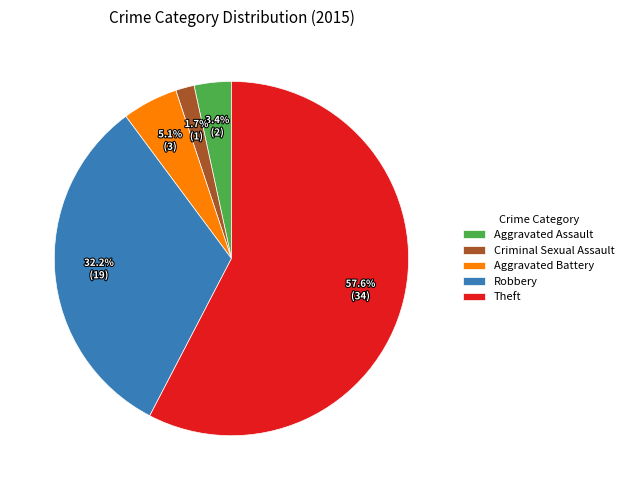

To the nearest percent, what portion does Aggravated Battery represent?

5%